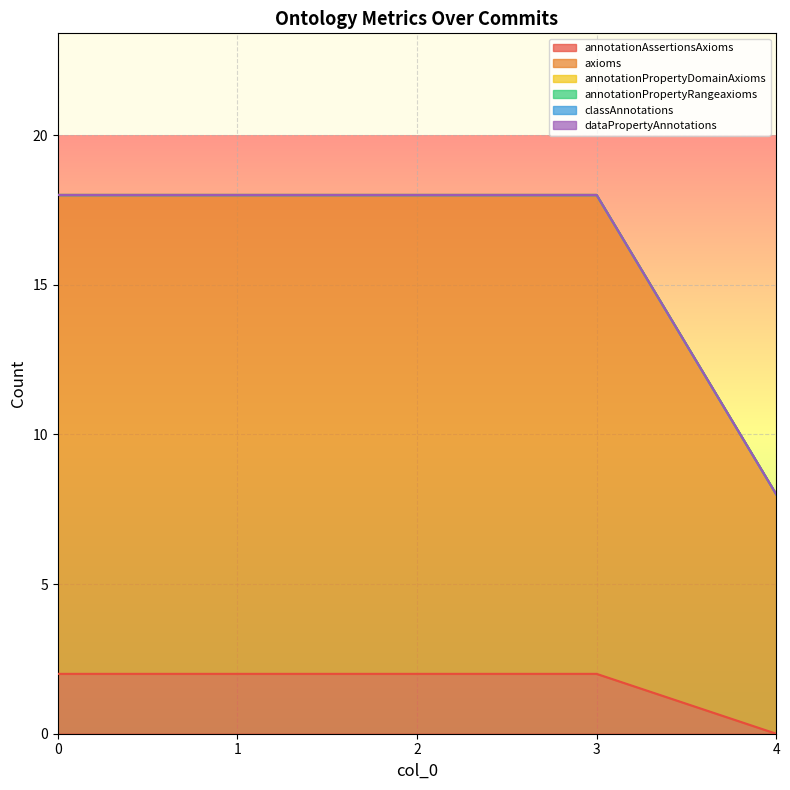

Which series changed the most between 2 and 3?

annotationAssertionsAxioms